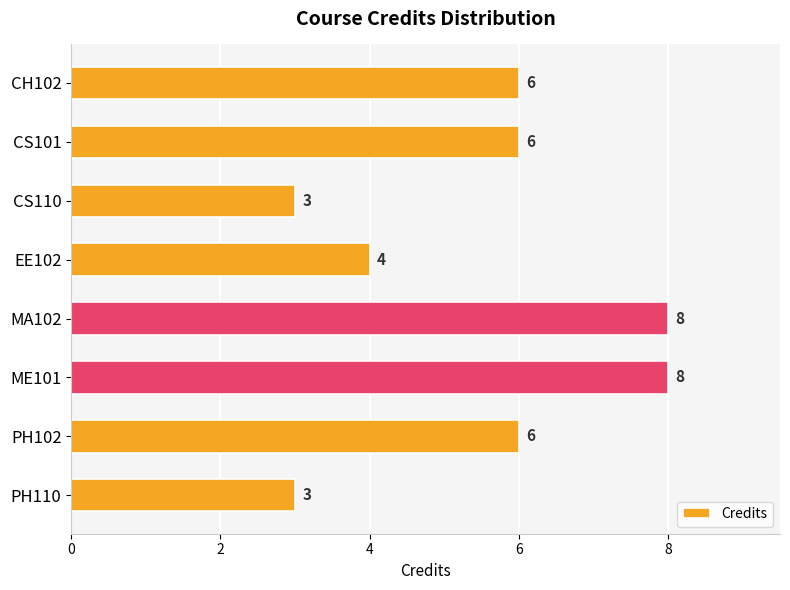

Between PH110 and PH102, which is larger?

PH102